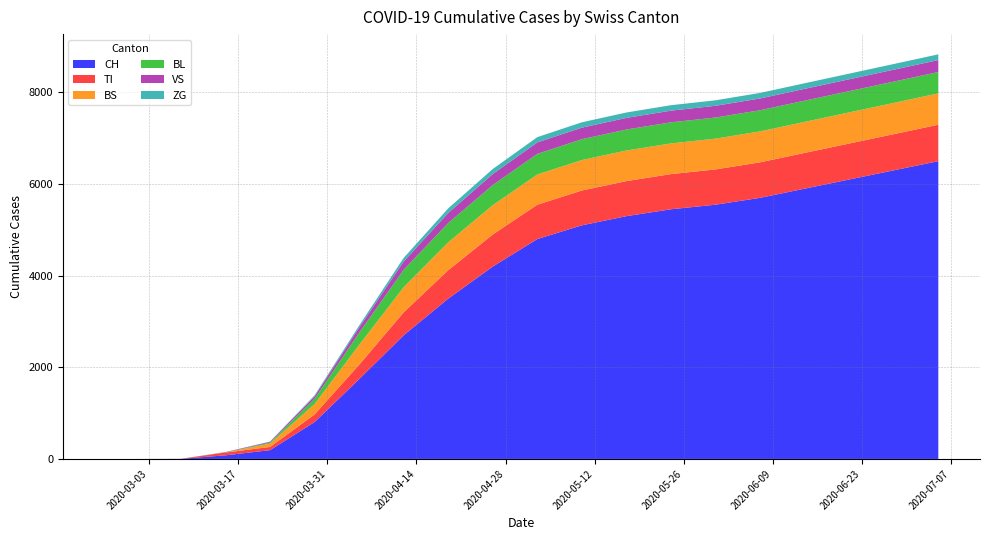

Reading left to right, extract all data points from this chart.

CH: 2020-02-25=0	2020-03-01=0	2020-03-08=3	2020-03-15=79	2020-03-22=192	2020-03-29=806	2020-04-05=1742	2020-04-12=2700	2020-04-19=3500	2020-04-26=4200	2020-05-03=4800	2020-05-10=5100	2020-05-17=5300	2020-05-24=5450	2020-05-31=5550	2020-06-07=5700	2020-06-14=5900	2020-06-21=6100	2020-06-28=6300	2020-07-05=6500
TI: 2020-02-25=0	2020-03-01=0	2020-03-08=0	2020-03-15=61	2020-03-22=70	2020-03-29=165	2020-04-05=314	2020-04-12=500	2020-04-19=620	2020-04-26=700	2020-05-03=750	2020-05-10=760	2020-05-17=765	2020-05-24=768	2020-05-31=770	2020-06-07=775	2020-06-14=780	2020-06-21=785	2020-06-28=790	2020-07-05=795
BS: 2020-02-25=0	2020-03-01=0	2020-03-08=0	2020-03-15=0	2020-03-22=73	2020-03-29=228	2020-04-05=434	2020-04-12=550	2020-04-19=610	2020-04-26=640	2020-05-03=660	2020-05-10=665	2020-05-17=668	2020-05-24=670	2020-05-31=672	2020-06-07=675	2020-06-14=678	2020-06-21=680	2020-06-28=682	2020-07-05=685
BL: 2020-02-25=0	2020-03-01=0	2020-03-08=0	2020-03-15=5	2020-03-22=21	2020-03-29=115	2020-04-05=266	2020-04-12=380	2020-04-19=420	2020-04-26=440	2020-05-03=450	2020-05-10=455	2020-05-17=458	2020-05-24=460	2020-05-31=461	2020-06-07=462	2020-06-14=463	2020-06-21=464	2020-06-28=465	2020-07-05=466
VS: 2020-02-25=0	2020-03-01=0	2020-03-08=0	2020-03-15=6	2020-03-22=19	2020-03-29=54	2020-04-05=112	2020-04-12=180	2020-04-19=220	2020-04-26=240	2020-05-03=250	2020-05-10=252	2020-05-17=254	2020-05-24=255	2020-05-31=256	2020-06-07=257	2020-06-14=258	2020-06-21=259	2020-06-28=260	2020-07-05=261
ZG: 2020-02-25=0	2020-03-01=0	2020-03-08=0	2020-03-15=0	2020-03-22=5	2020-03-29=21	2020-04-05=44	2020-04-12=80	2020-04-19=100	2020-04-26=110	2020-05-03=115	2020-05-10=117	2020-05-17=118	2020-05-24=119	2020-05-31=120	2020-06-07=121	2020-06-14=122	2020-06-21=123	2020-06-28=124	2020-07-05=125